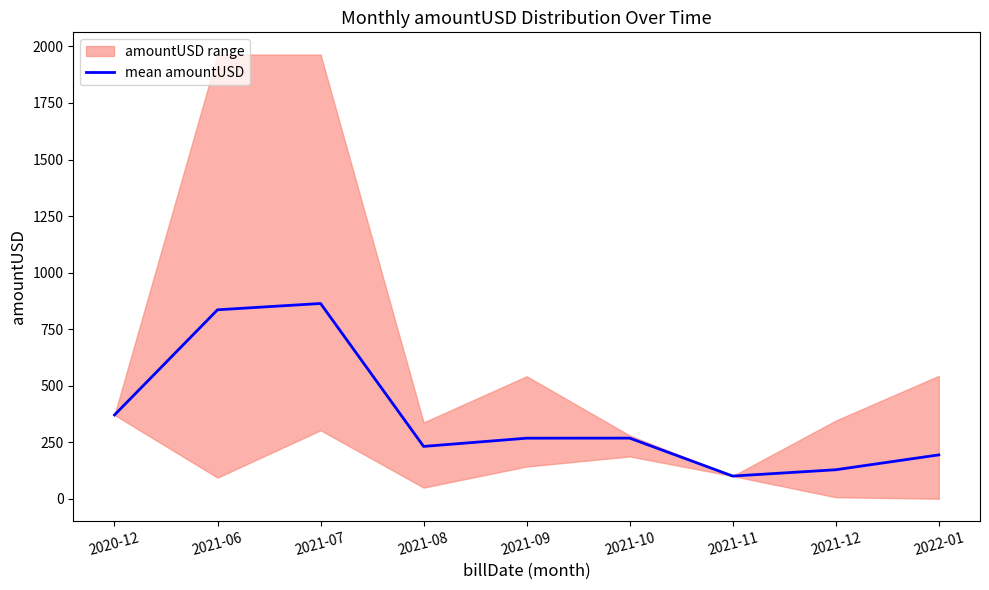

What is the change in value from 2021-08 to 2022-01?

-37.4